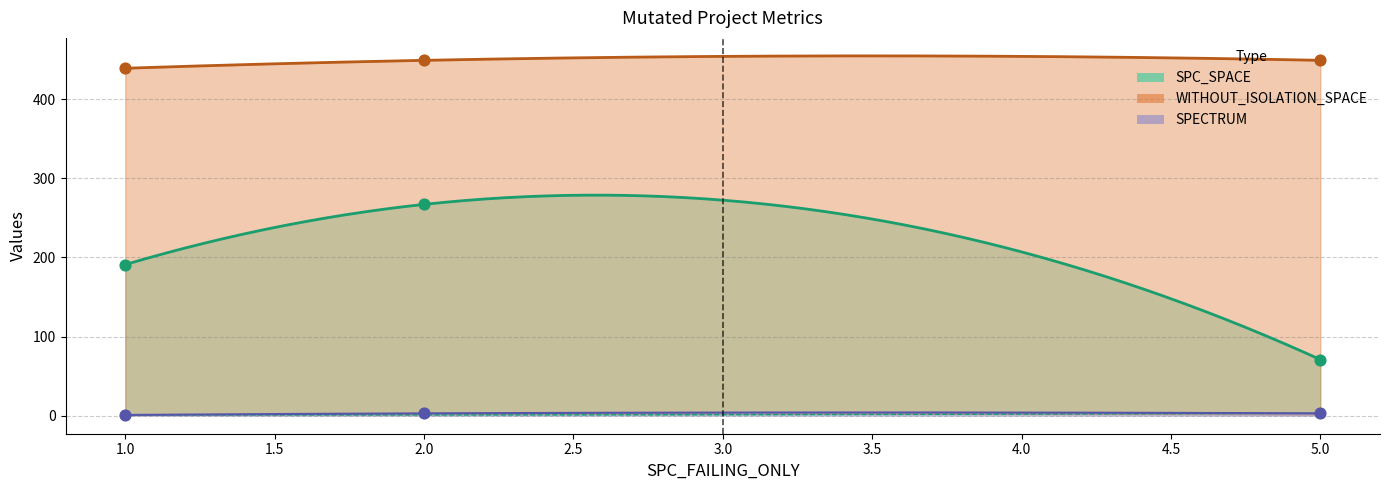

Which series has the largest total across all categories?

WITHOUT_ISOLATION_SPACE